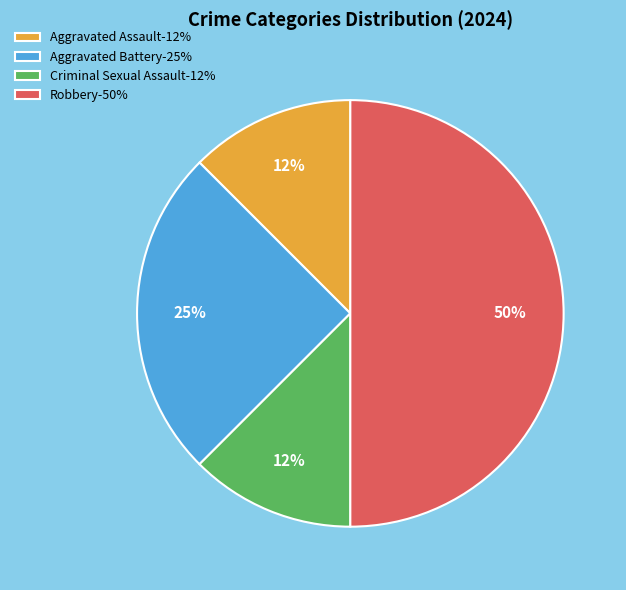

To the nearest percent, what is the average slice percentage?

25%